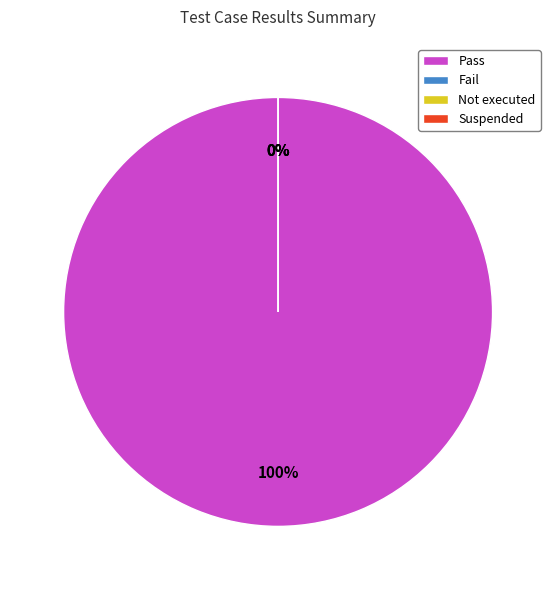

Combined, what portion of the pie is Suspended and Pass?

100.0%